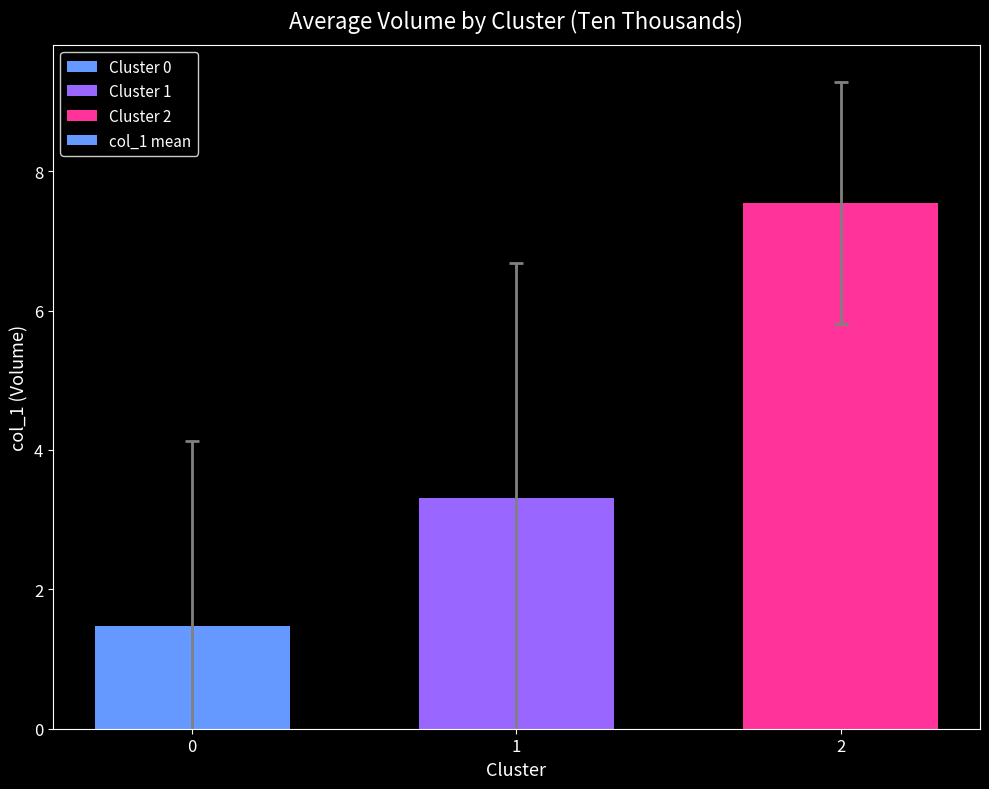

What is the ratio of the value at 1 to the value at 0?

2.2